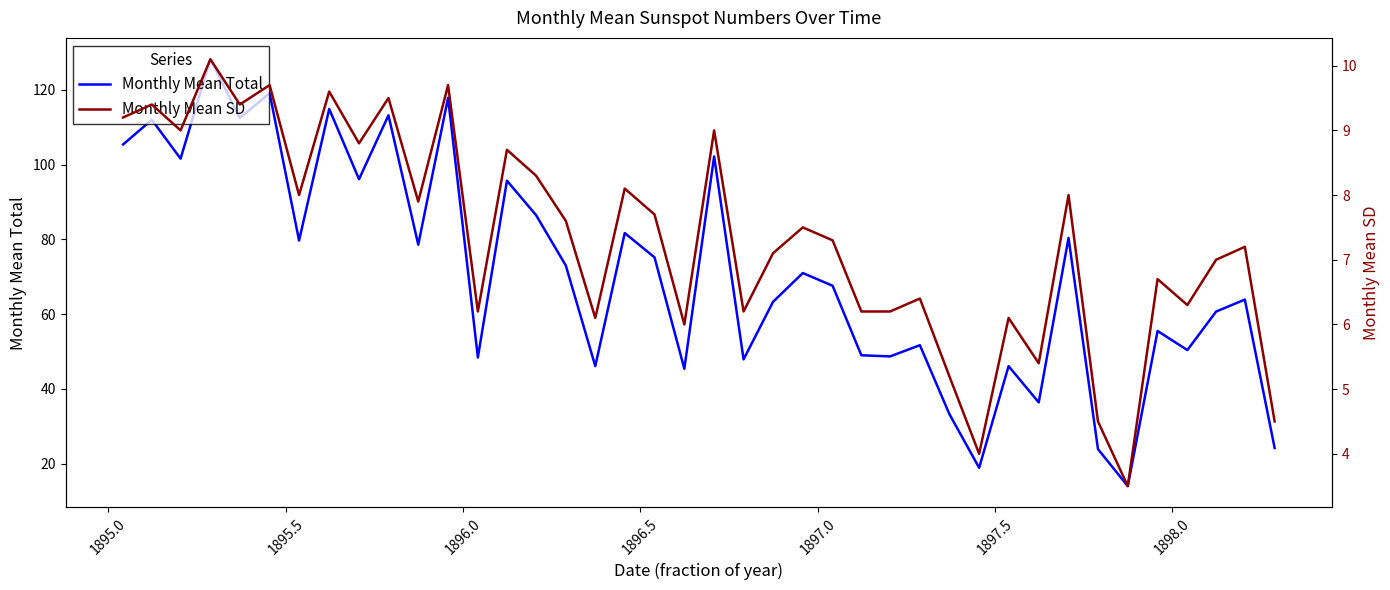

How many interior local peaks does the Monthly Mean Total series have?

15